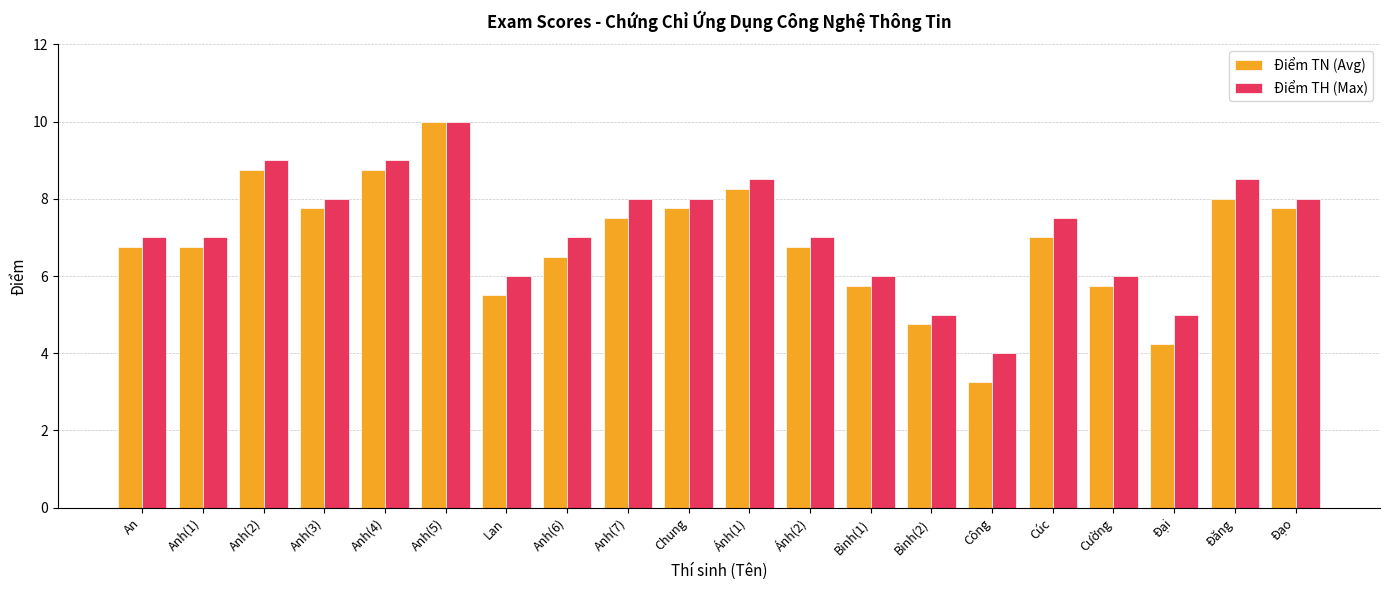

How many bars are there in total?

40